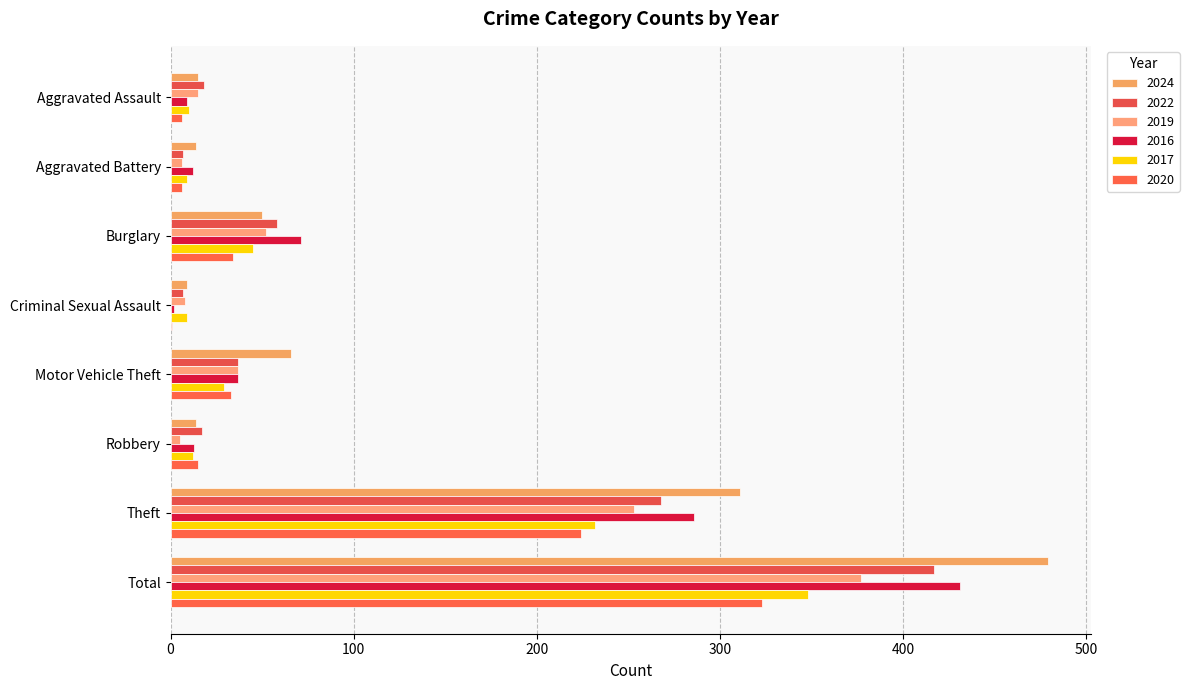

At Criminal Sexual Assault, list the series in order from largest to smallest.

2024, 2017, 2019, 2022, 2016, 2020